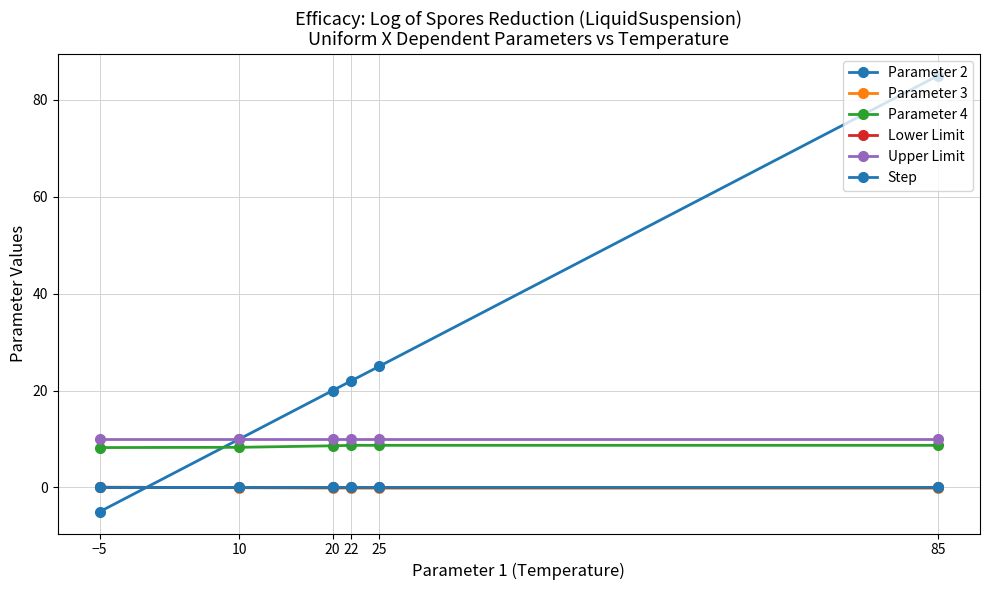

Which series has the largest range (max minus min)?

Parameter 2